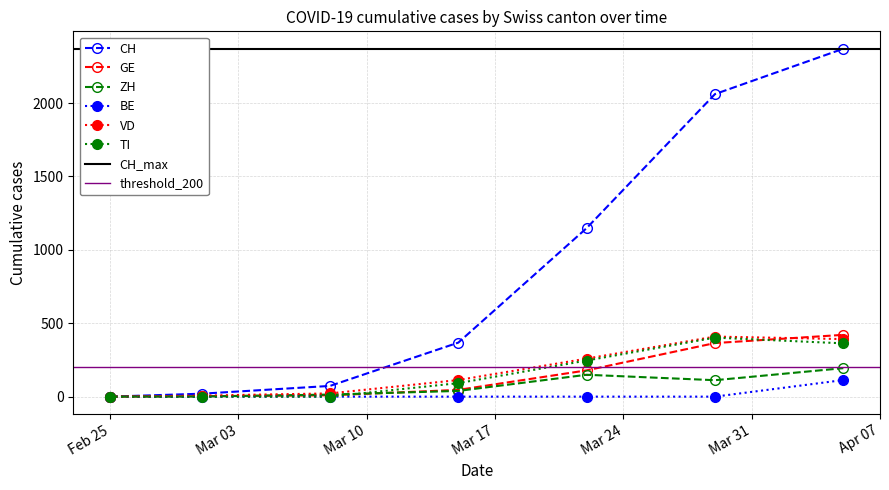

What is the spread (max minus min) of values at 2020-03-08?

73